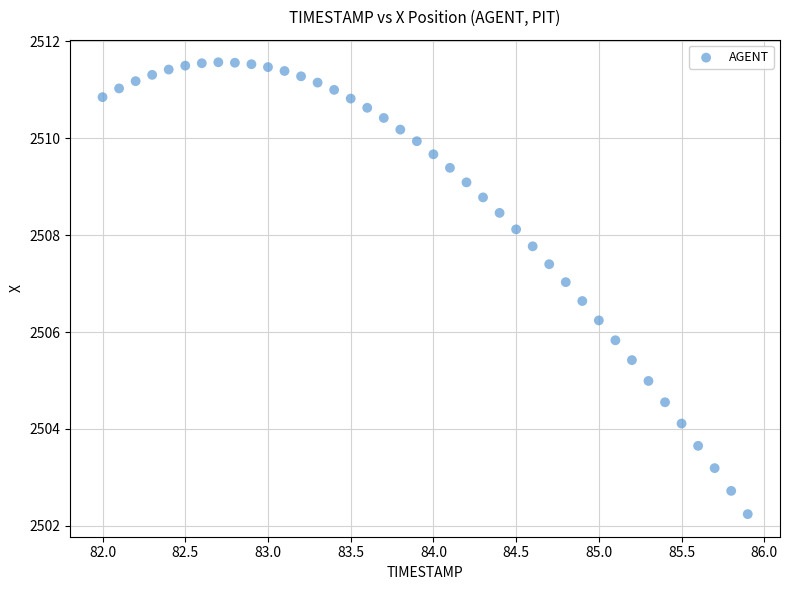

What is the range of Y values (max minus min)?

9.3